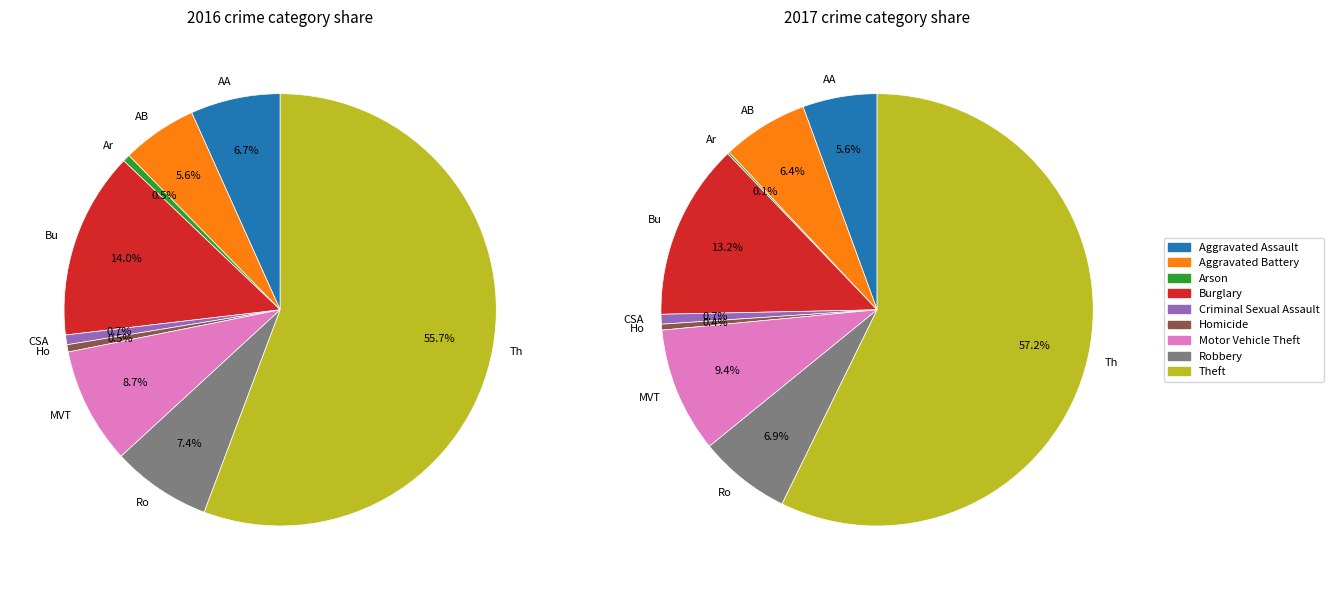

To the nearest percent, what is the average slice percentage?

11%